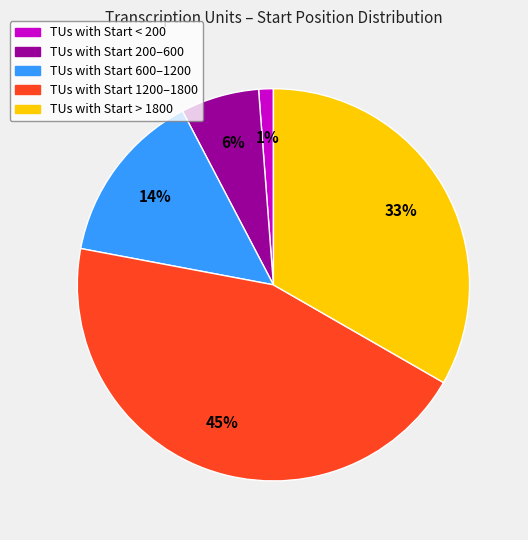

Does any single category account for the majority?

No